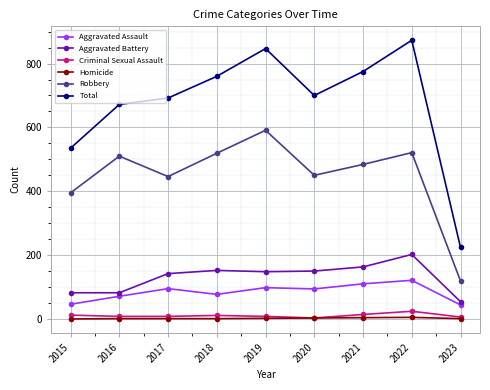

What is the maximum value for Aggravated Assault?

121